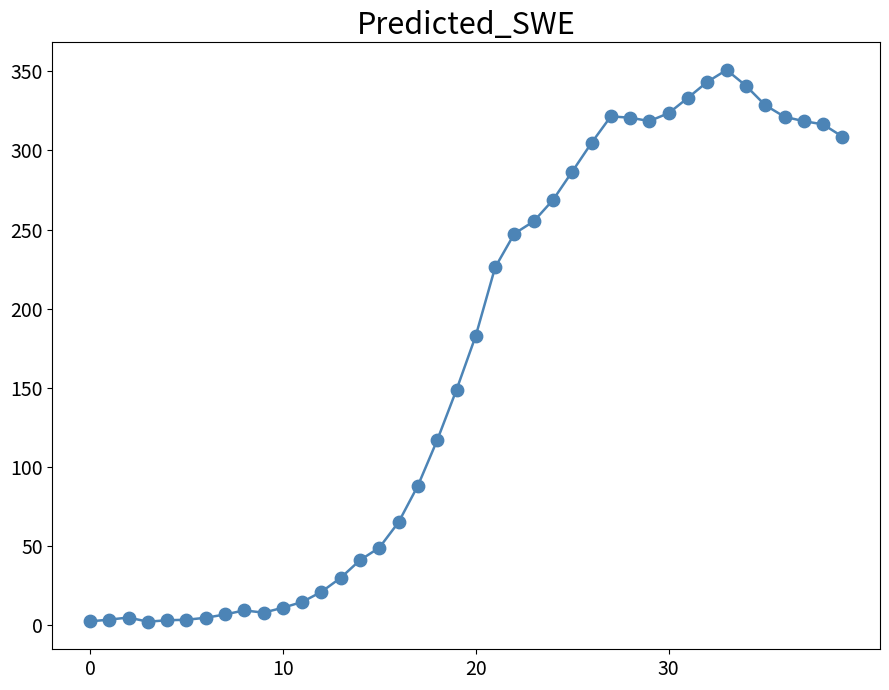

What is the greatest value displayed?

351.0